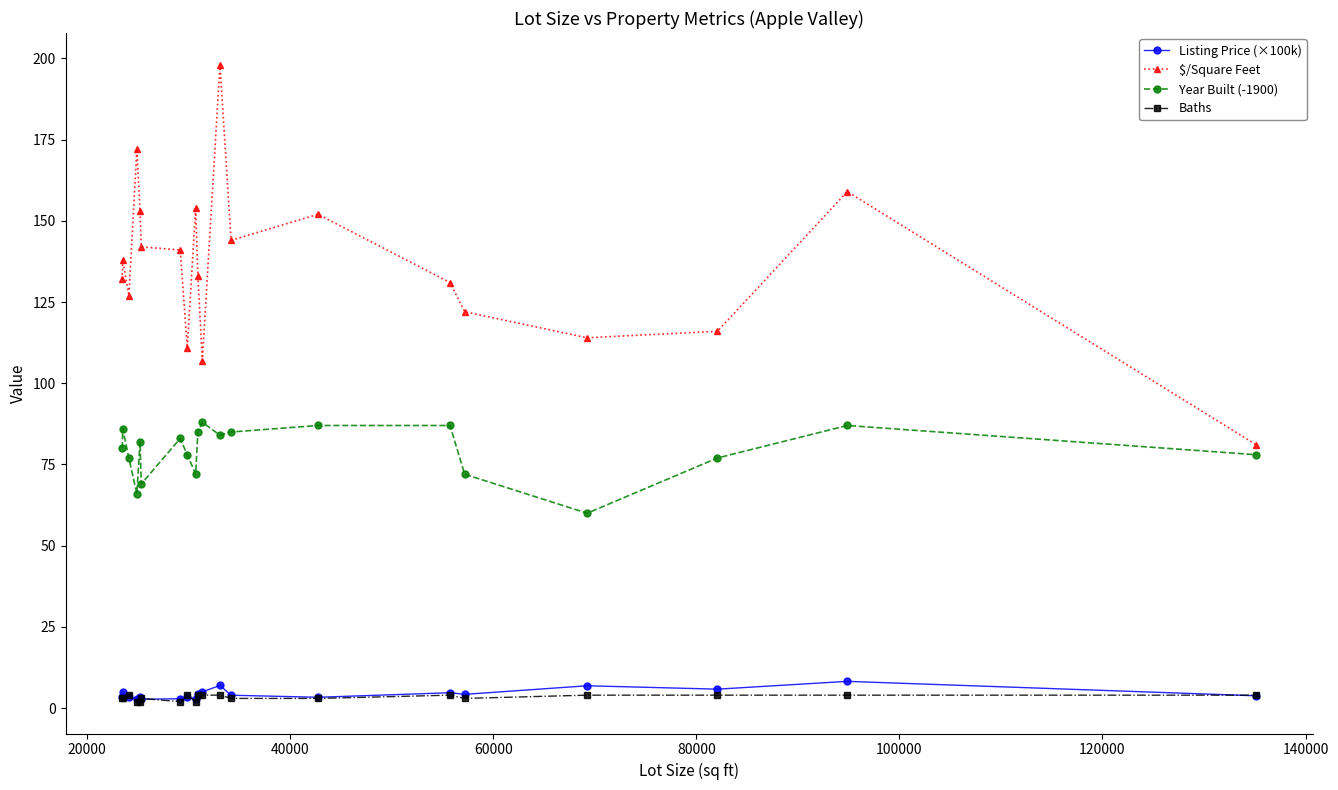

True or false: Year Built (-1900) and Baths cross at least once.

False